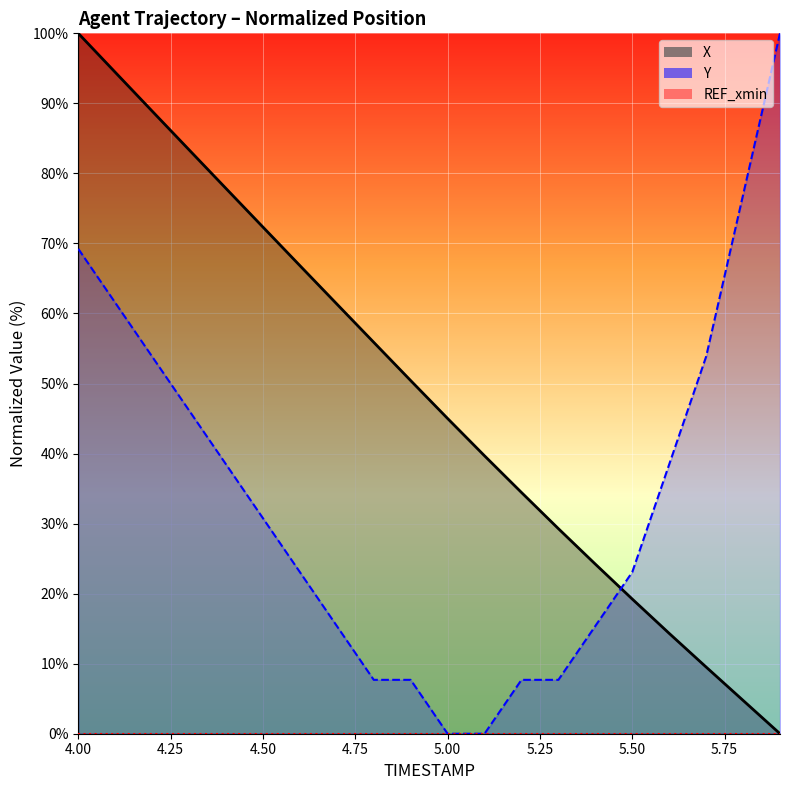

List the series in order of their overall mean, lowest first.

Y, X